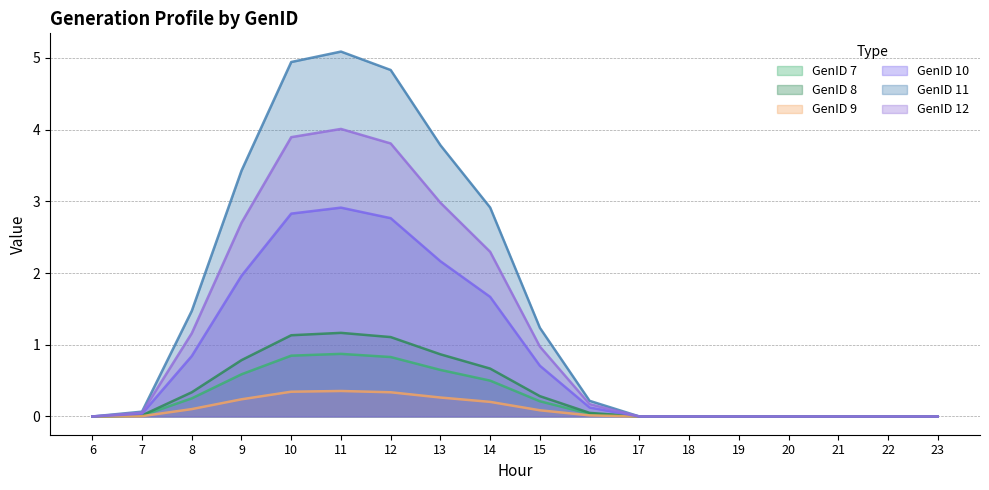

At which category is the sum across all series the highest?

11